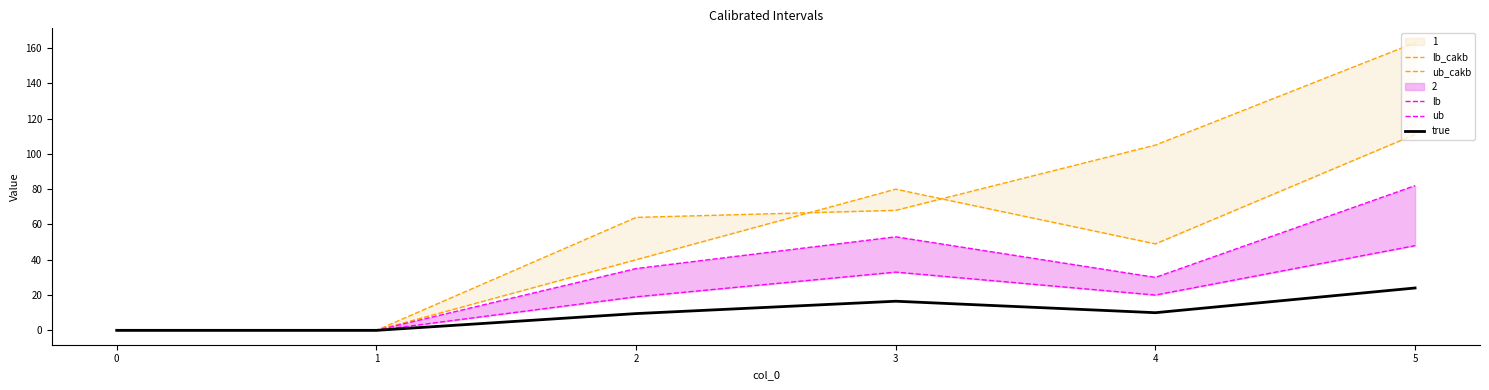

True or false: ub_cakb and true intersect in this chart.

False